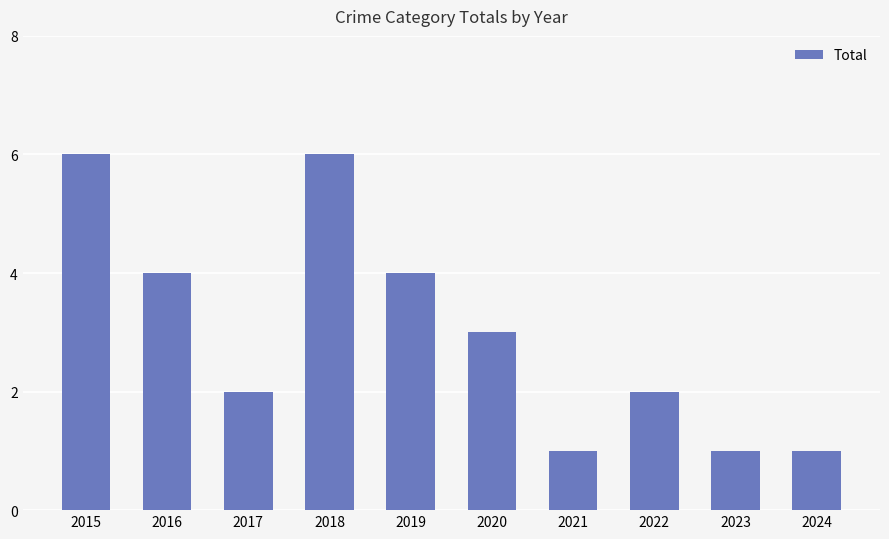

Count the values in the range 1 to 4.

8